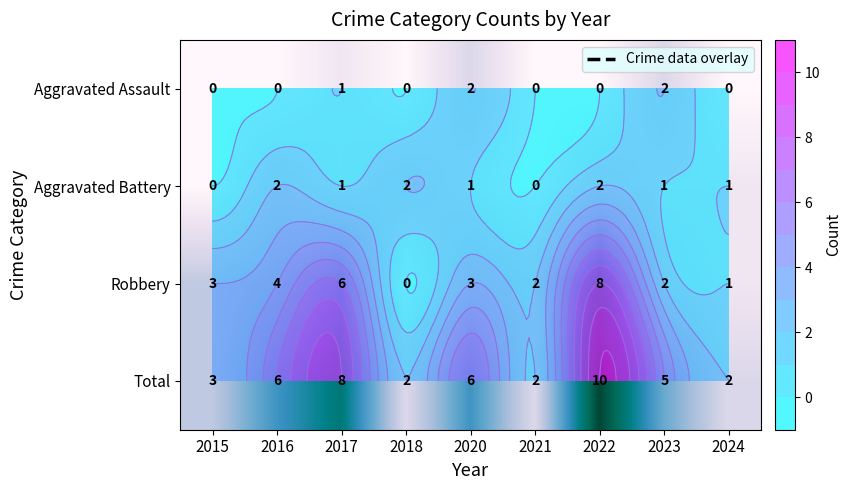

What is the sum of the Aggravated Battery values at 2023 and 2021?

1